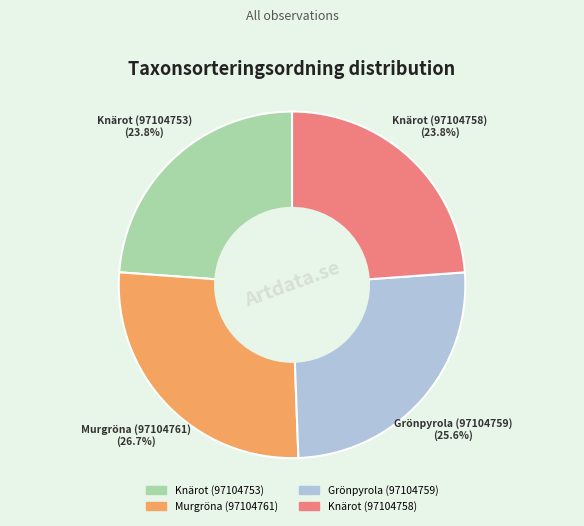

To the nearest percent, what percentage of the pie is Knärot (97104758)?

24%